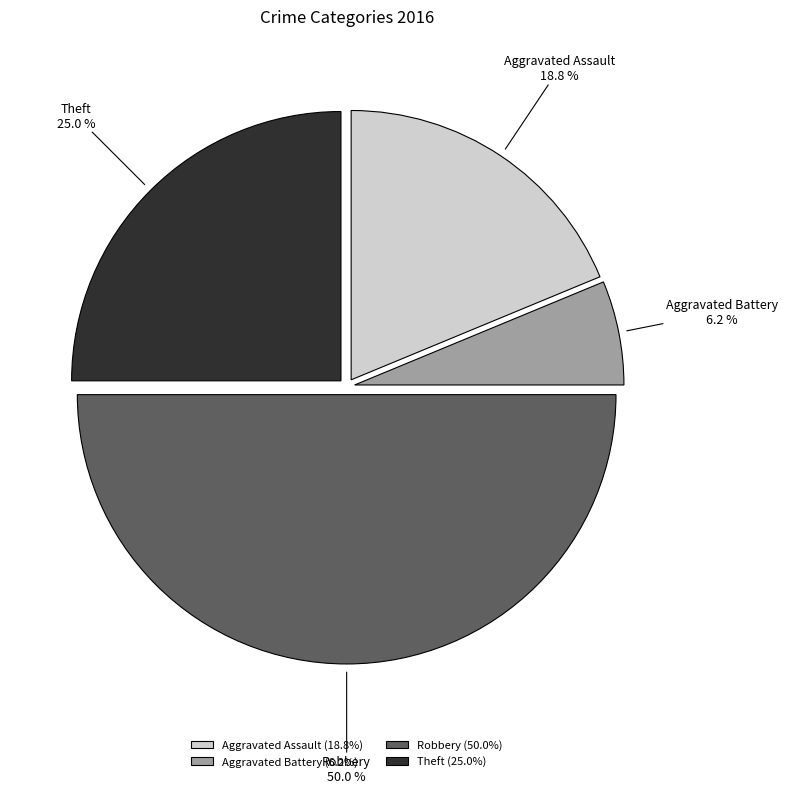

Which slice is the largest?

Robbery